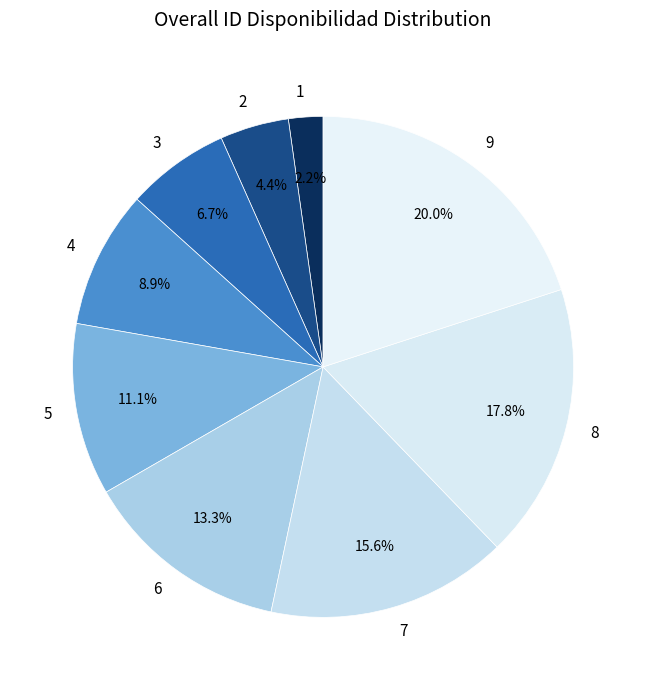

Combined, what portion of the pie is 9 and 1?

22.2%